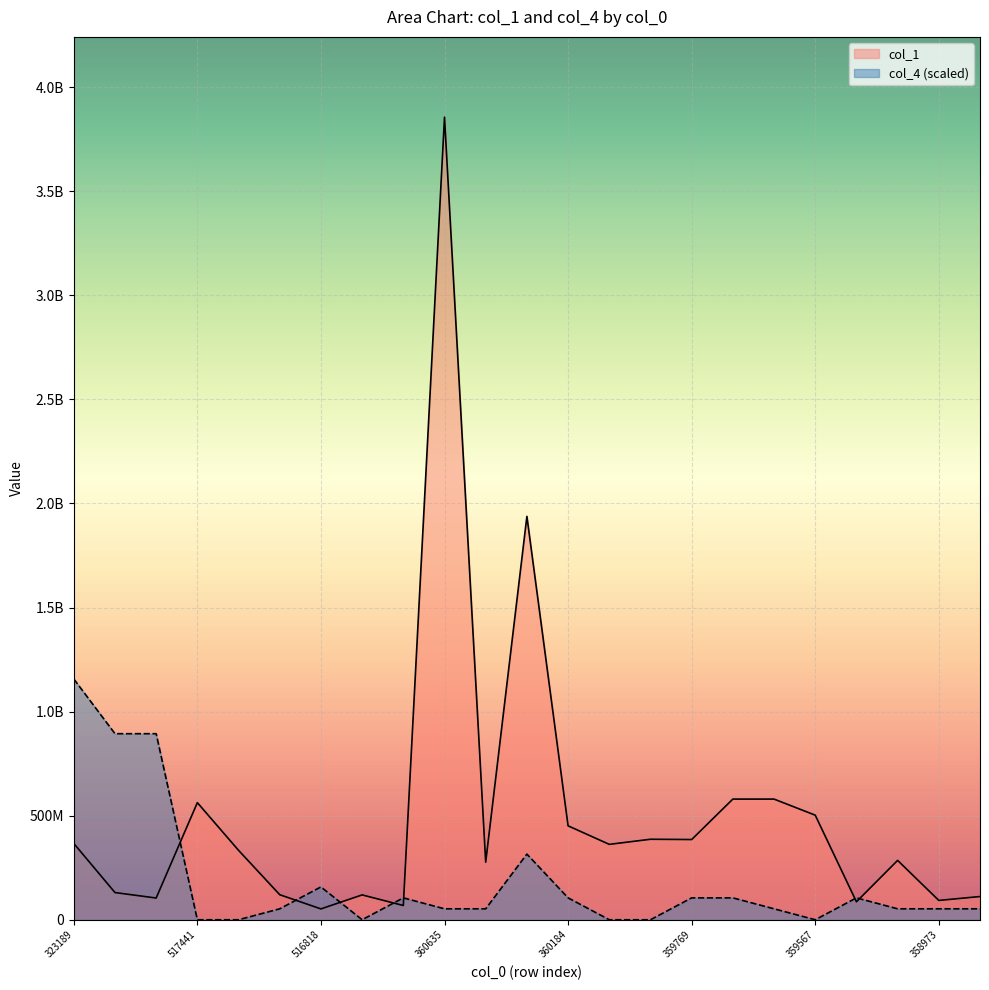

List the labels in order of col_1 value, largest first.

3606355847, 3602211858, 3596509049, 3596463179, 5174411786, 3595677594, 3601847880, 3598809591, 3597690812, 3231898479, 3601447415, 5173729978, 3591754428, 3603147683, 3277873600, 5172760473, 5168090839, 3575880555, 3136575939, 3589734860, 3592019861, 5163582871, 5168181973